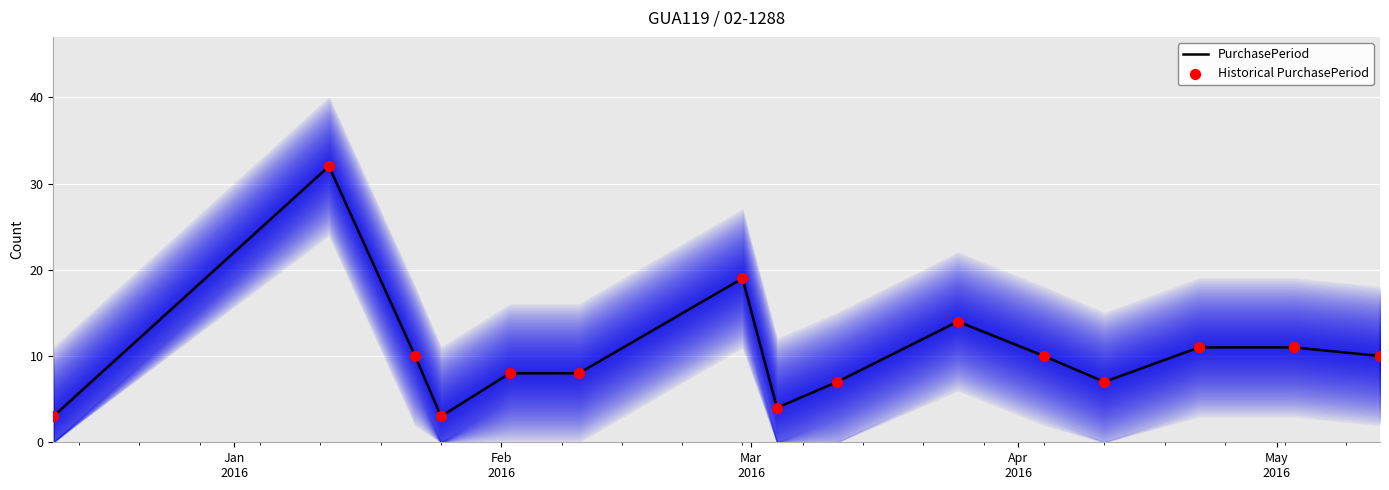

Which series reaches the minimum Y coordinate?

PurchasePeriod